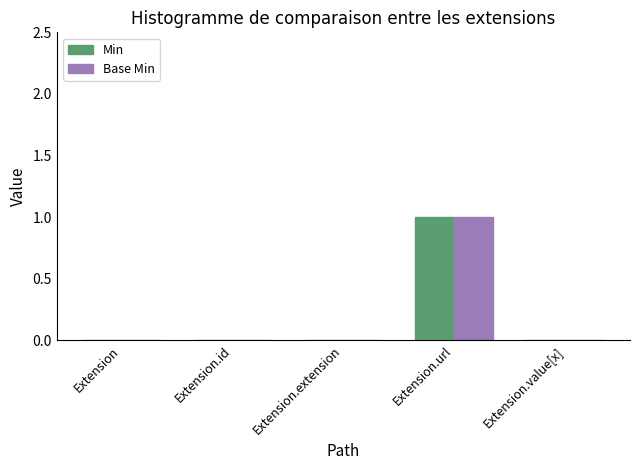

Which label corresponds to the largest value in the chart?

Extension.url